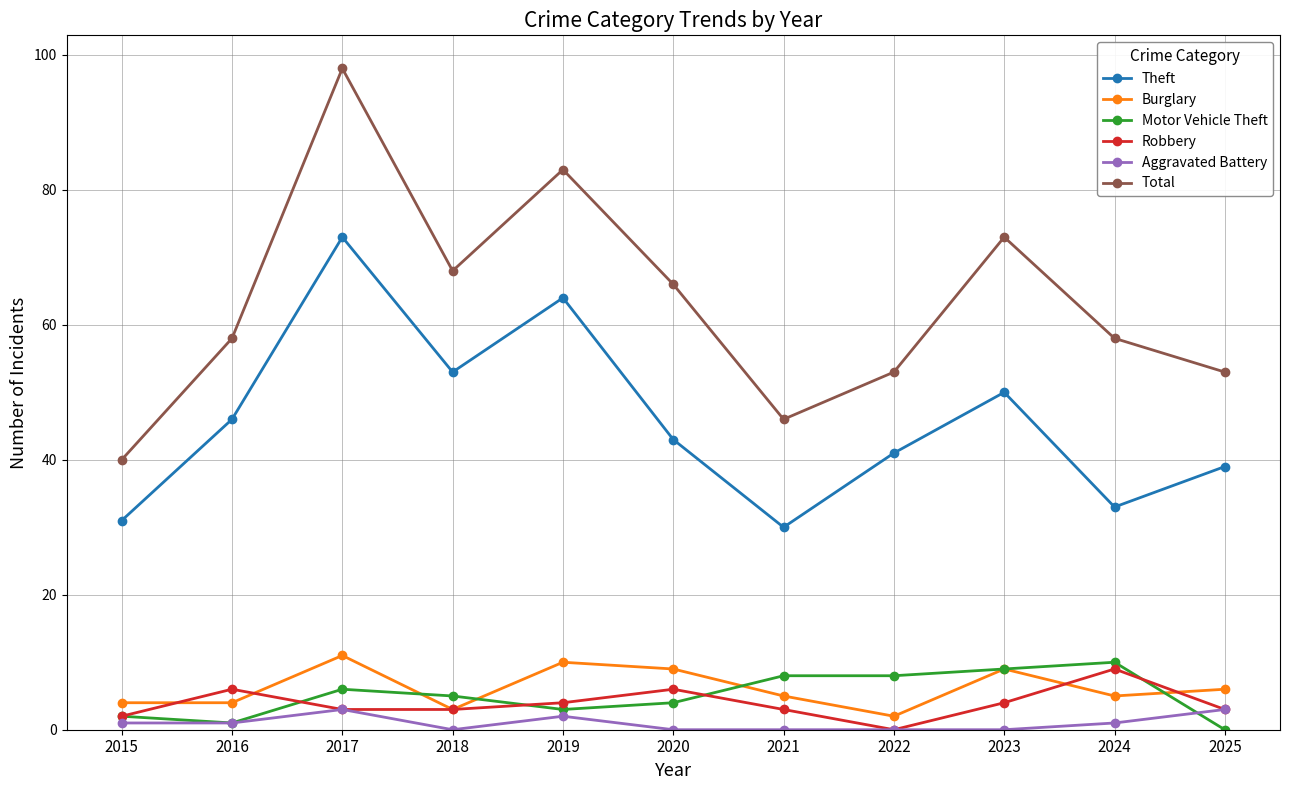

Which series has the largest total across all categories?

Total